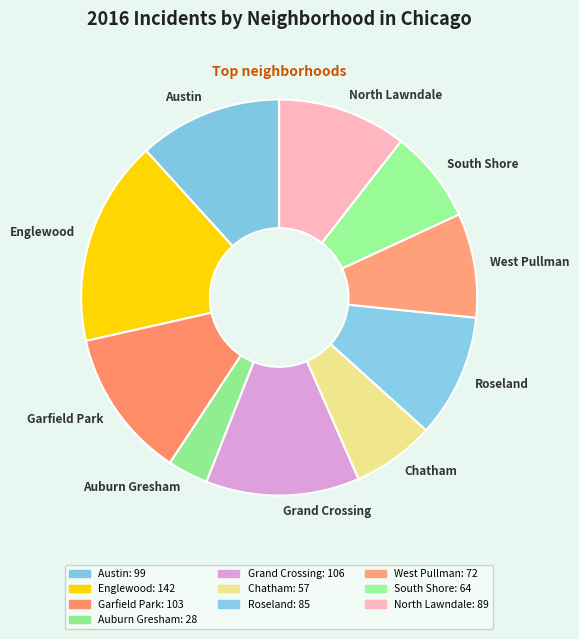

Count the number of slices in the pie.

10